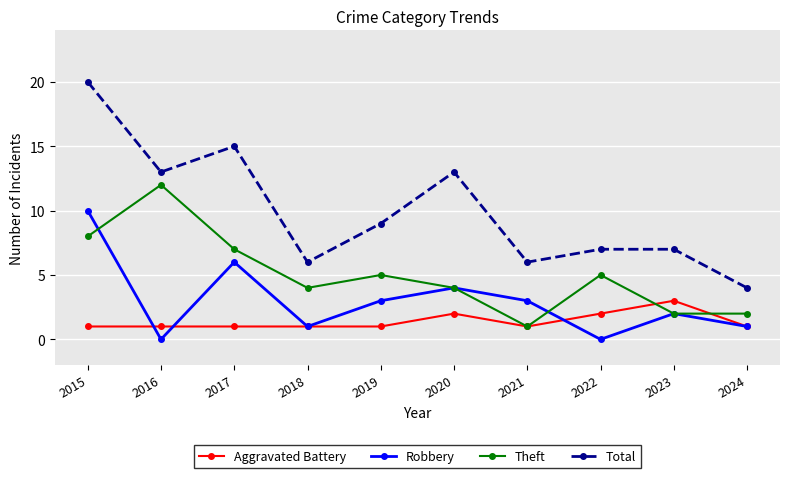

List the series in order of their peak value, lowest first.

Aggravated Battery, Robbery, Theft, Total